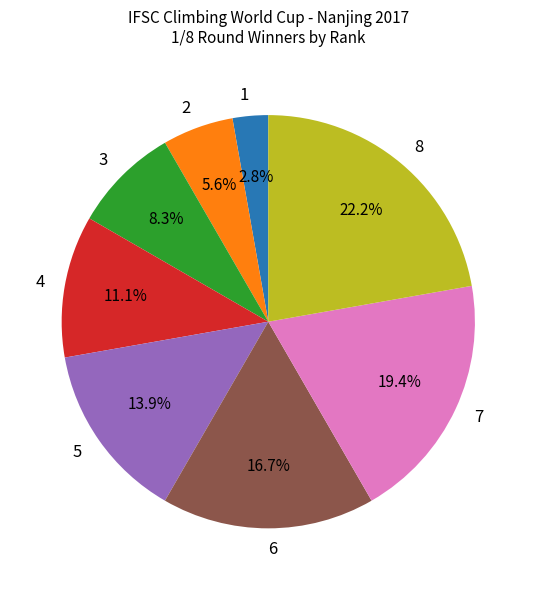

Combined, what portion of the pie is 4 and 8?

33.3%